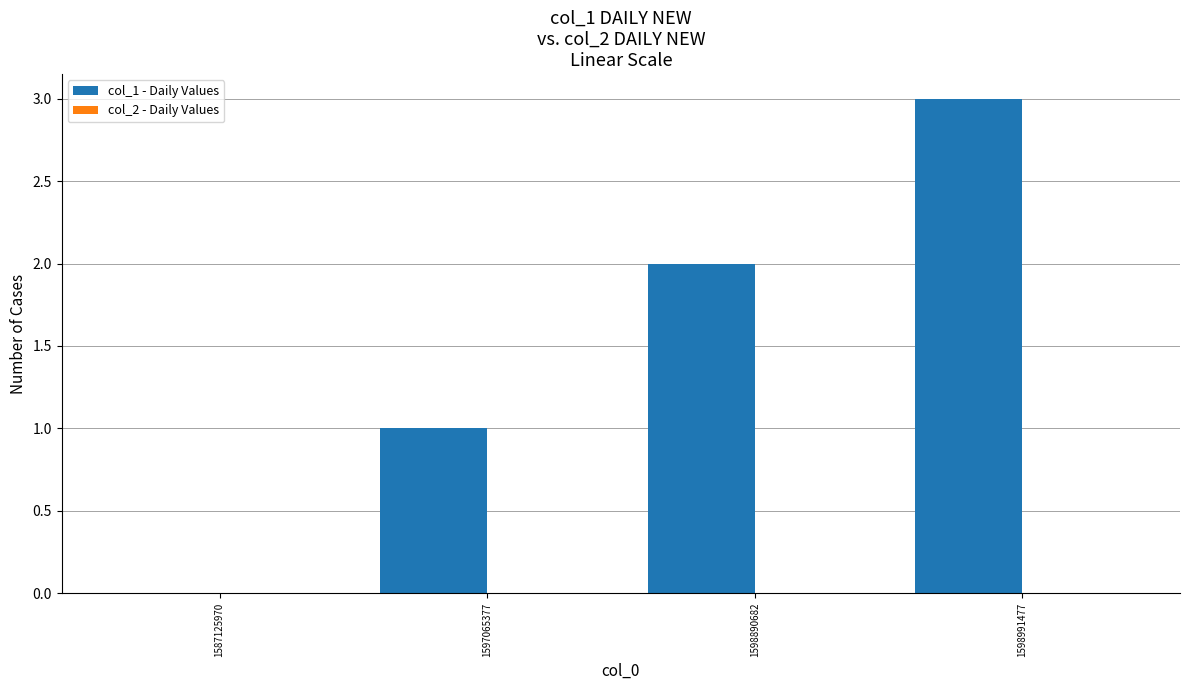

Are the bars horizontal?

No